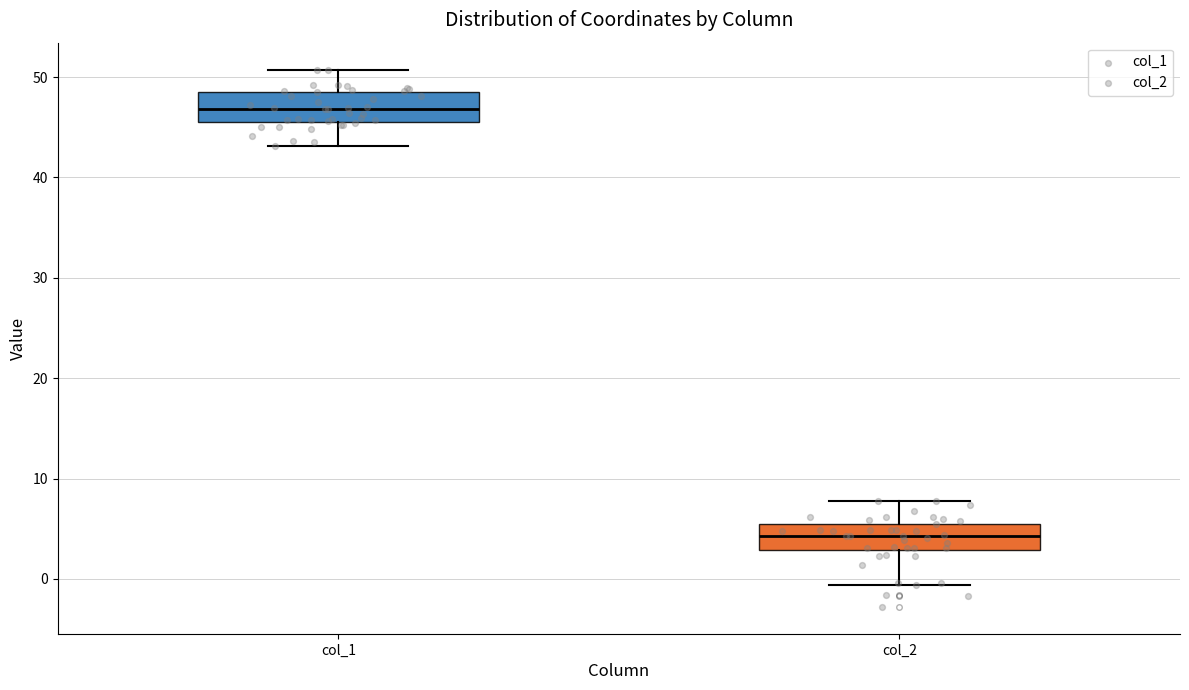

Where is the upper edge of the box for col_1 on the y-axis? The values are not printed on the chart, so give them approximately, as read against the axis.

49